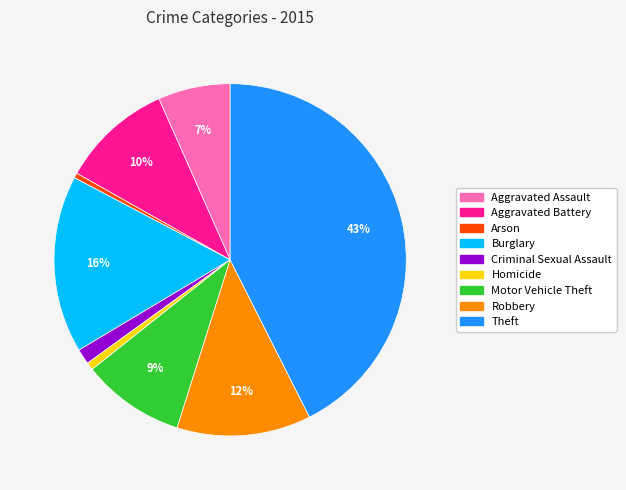

Count the number of slices in the pie.

9